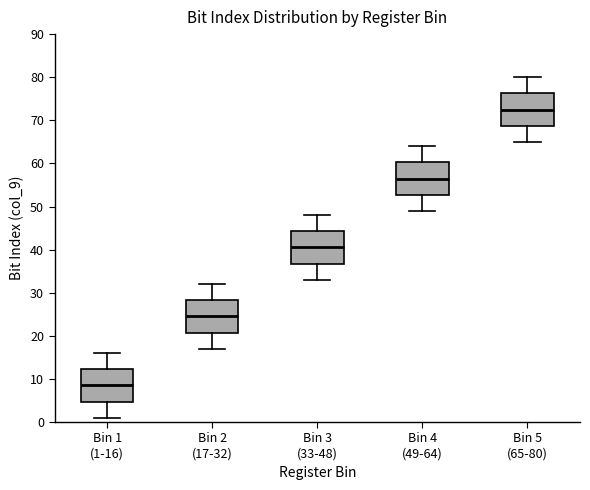

Reading left to right, transcribe this box plot: for each box, give where its median line is, the range the box spans, and where its two whiskers end, as read against the y-axis. The values are not printed on the chart, so give them approximately, as read against the axis.

Bin 1 (1-16): median 9, box 5 to 12, whiskers 1 to 16
Bin 2 (17-32): median 25, box 21 to 28, whiskers 17 to 32
Bin 3 (33-48): median 41, box 37 to 44, whiskers 33 to 48
Bin 4 (49-64): median 57, box 53 to 60, whiskers 49 to 64
Bin 5 (65-80): median 73, box 69 to 76, whiskers 65 to 80